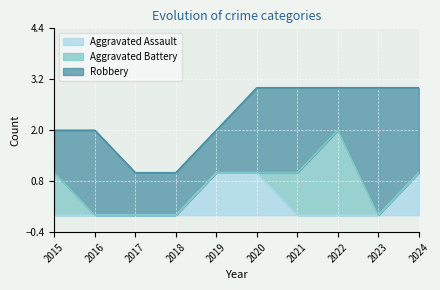

What is the difference between the maximum and minimum values in the Robbery series?

2